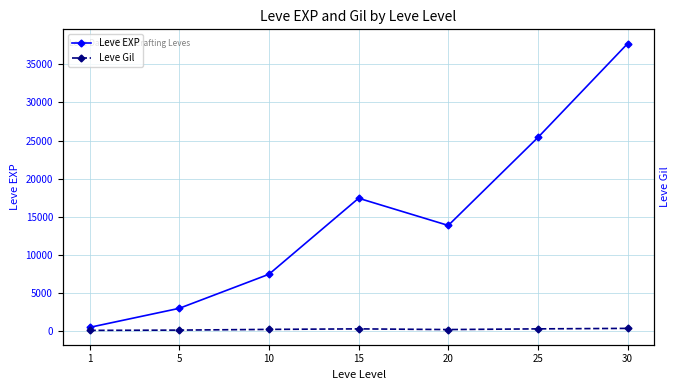

The Leve EXP series shows 37715.0 at 30. True or false?

True